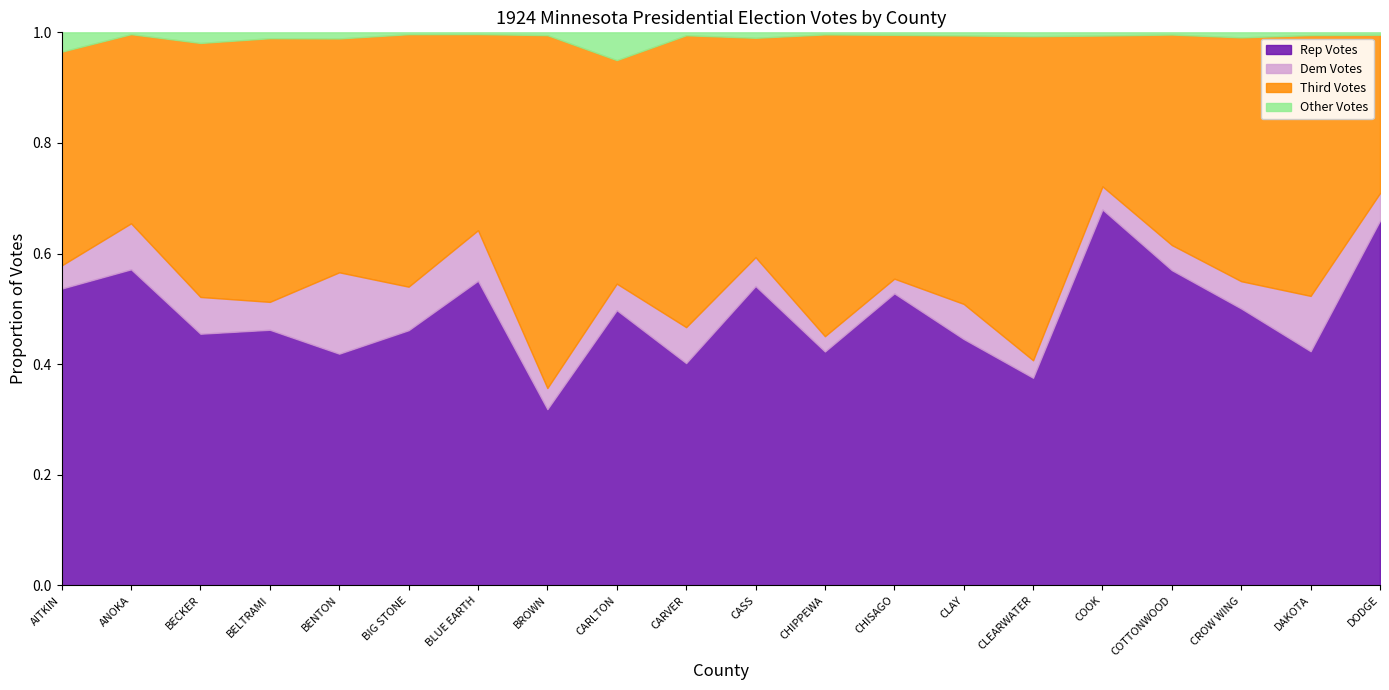

What is the total value across all series at CARLTON?

1.0